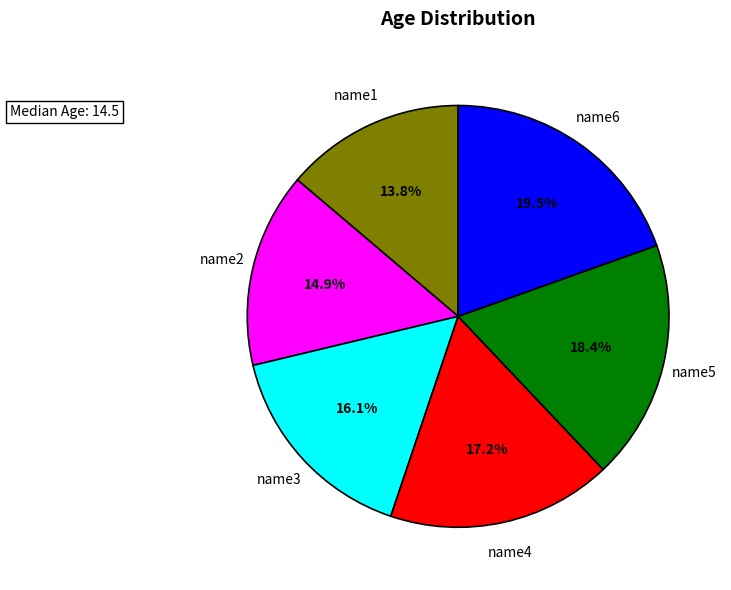

Which slice is the largest?

name6